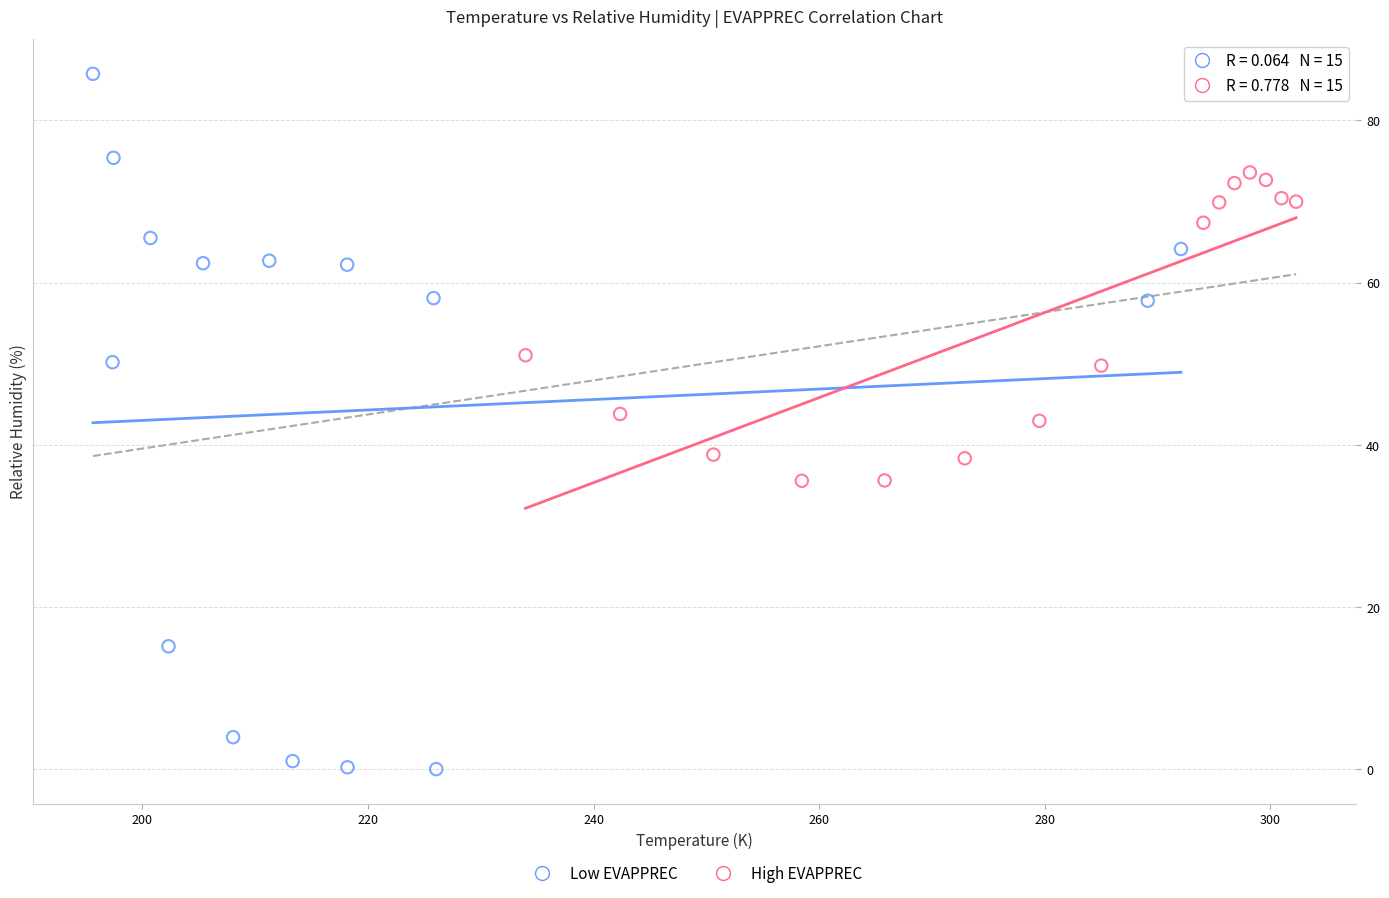

Which series reaches the minimum Y coordinate?

Low EVAPPREC